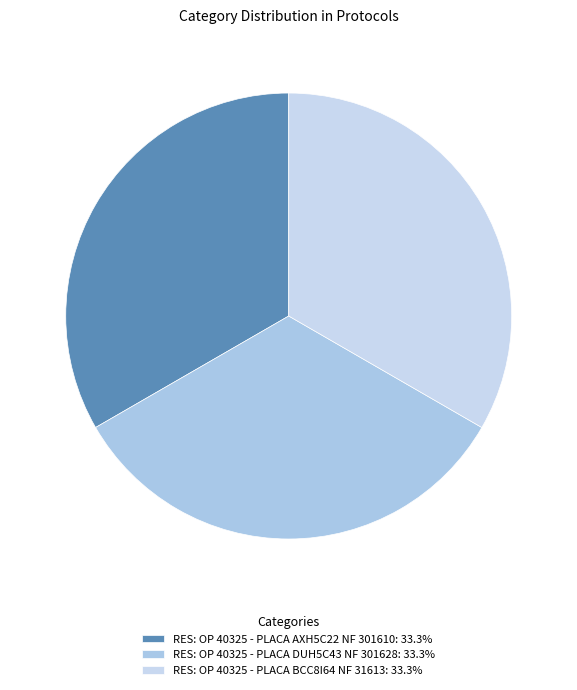

Count the number of slices in the pie.

3